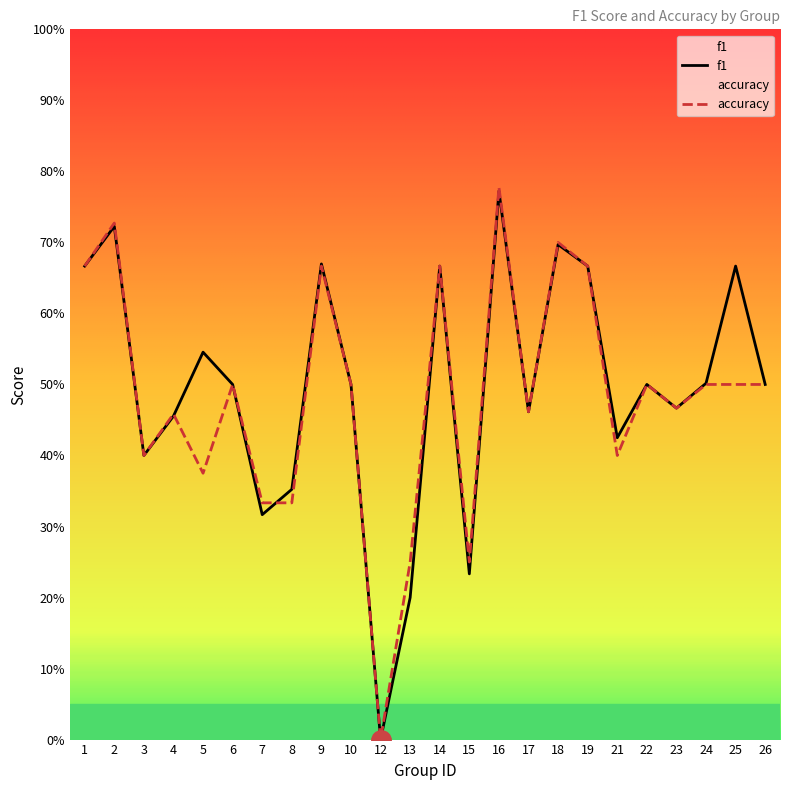

Reading left to right, what are all the values shown in this chart?

f1: 1=0.7	2=0.7	3=0.4	4=0.5	5=0.5	6=0.5	7=0.3	8=0.4	9=0.7	10=0.5	12=0.0	13=0.2	14=0.7	15=0.2	16=0.8	17=0.5	18=0.7	19=0.7	21=0.4	22=0.5	23=0.5	24=0.5	25=0.7	26=0.5
accuracy: 1=0.7	2=0.7	3=0.4	4=0.5	5=0.4	6=0.5	7=0.3	8=0.3	9=0.7	10=0.5	12=0.0	13=0.2	14=0.7	15=0.2	16=0.8	17=0.5	18=0.7	19=0.7	21=0.4	22=0.5	23=0.5	24=0.5	25=0.5	26=0.5